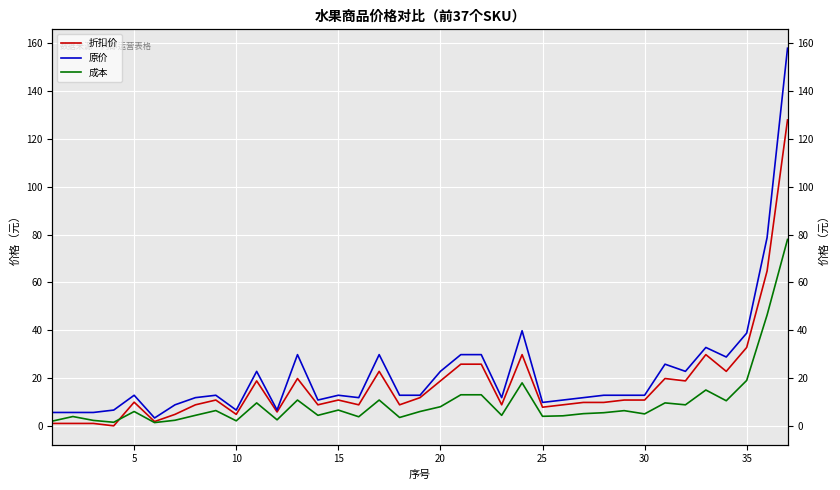

Does the chart display data point markers on the line(s)?

No